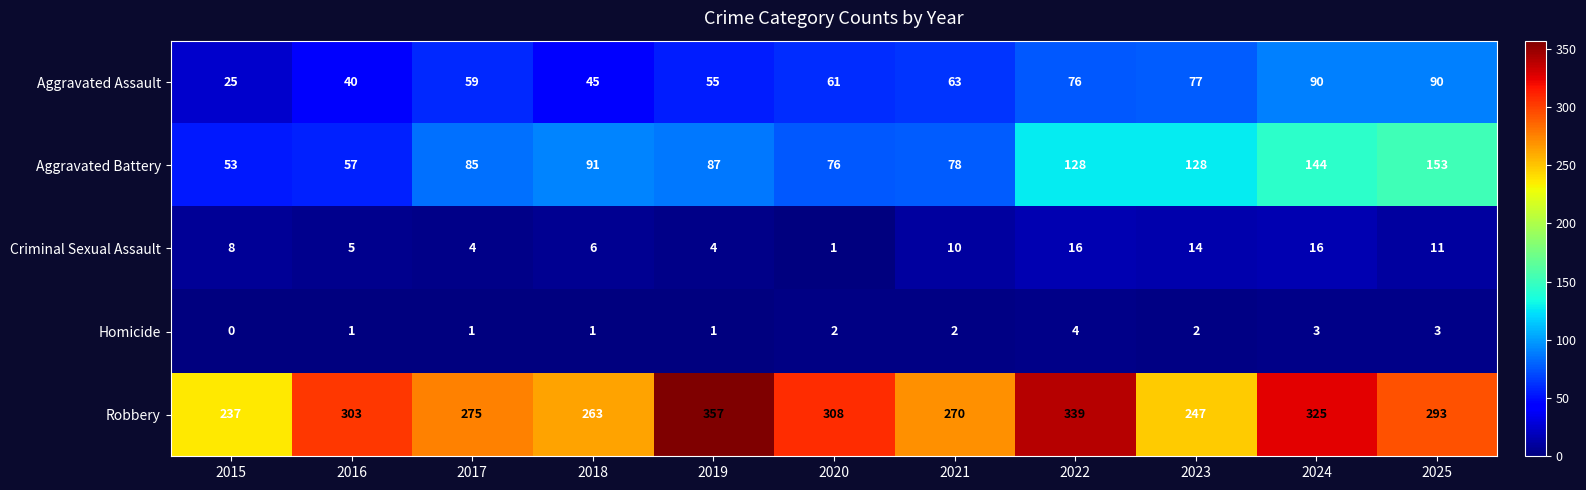

At 2025, list the series in order from smallest to largest.

Homicide, Criminal Sexual Assault, Aggravated Assault, Aggravated Battery, Robbery